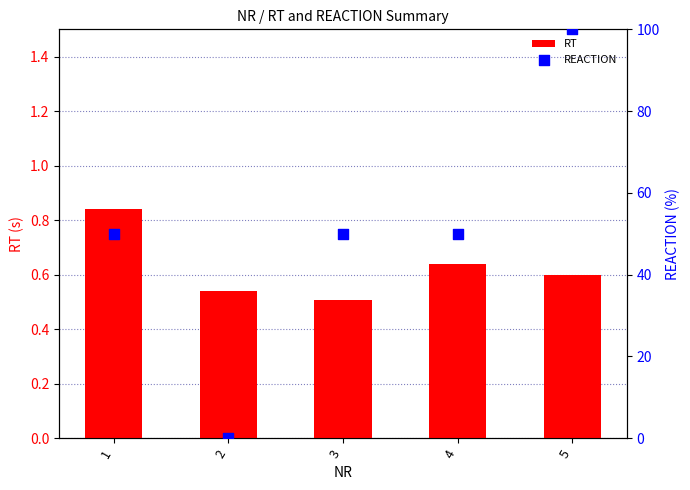

What is the total value across all series at 2?

0.5